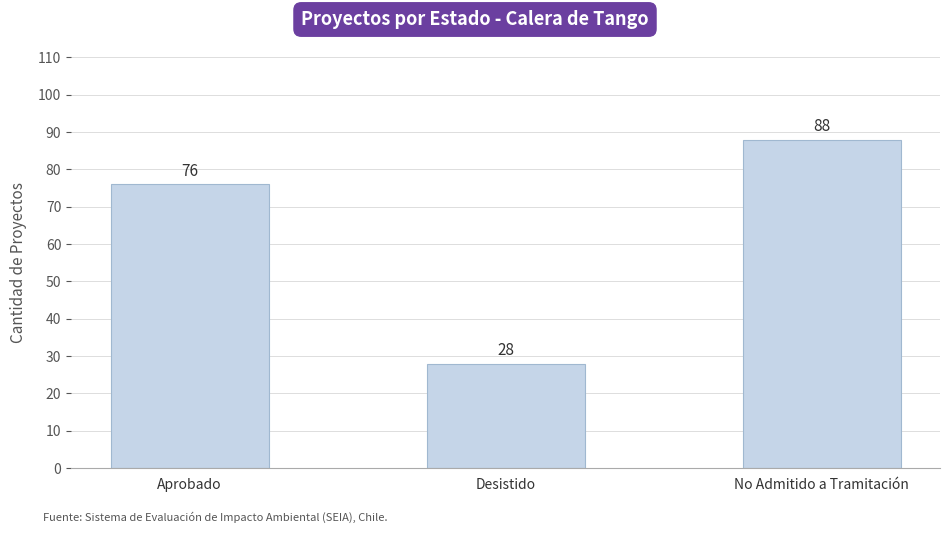

How many values are between 28 and 88?

3